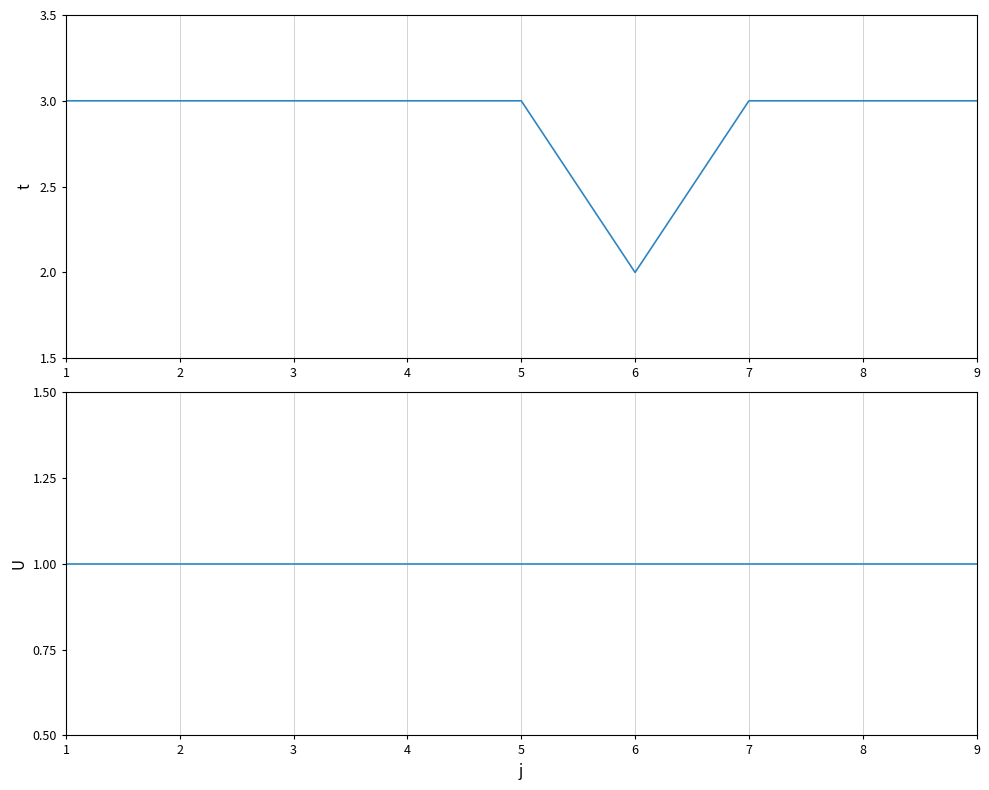

The t series shows 2 at 6. True or false?

True